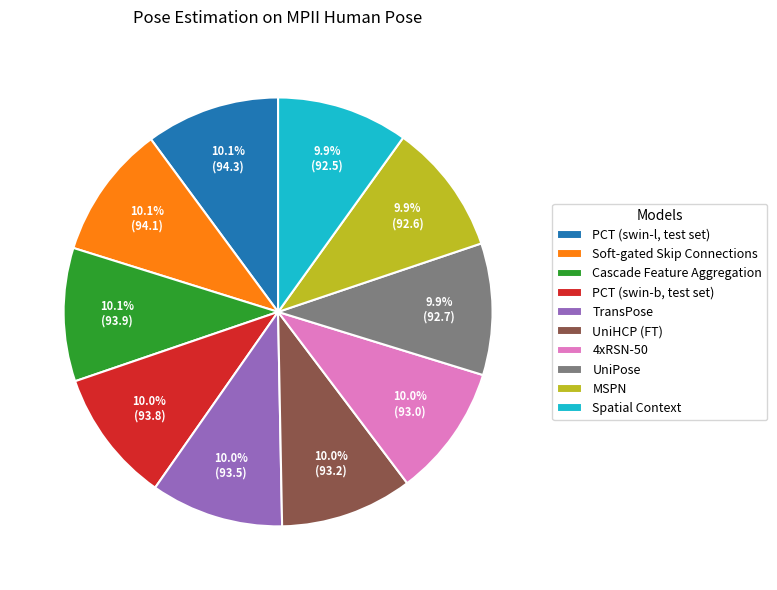

Count the number of slices in the pie.

10